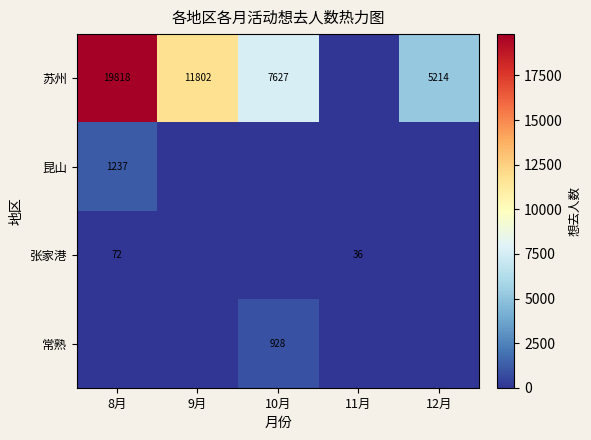

The value of 张家港 at 11月 is 36. True or false?

True